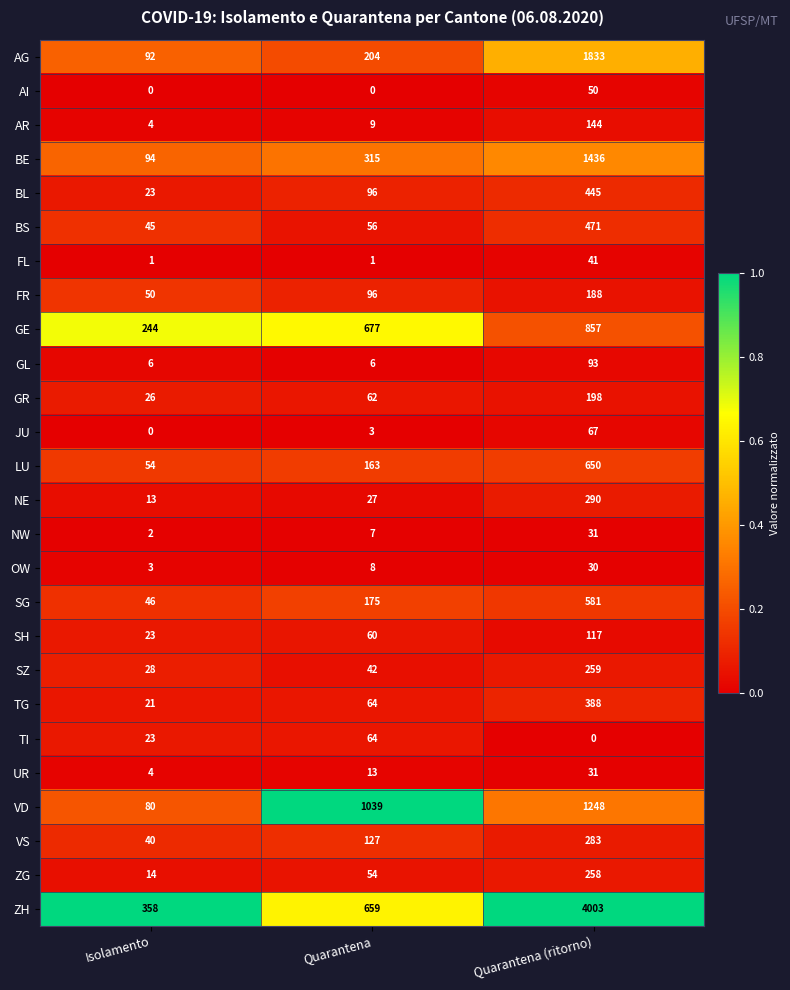

Count the GR values in the range 26 to 198.

3